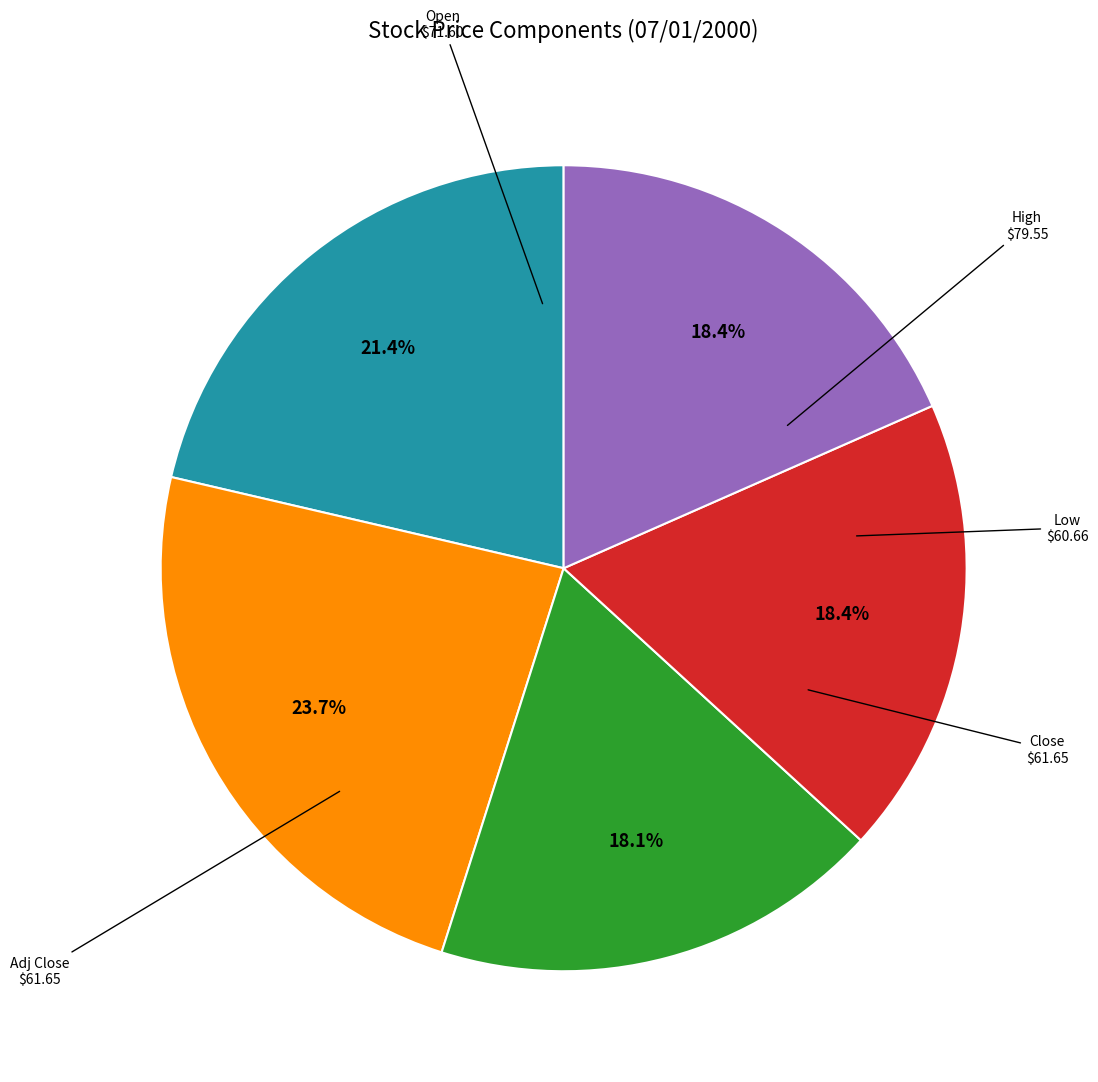

Is there any slice that represents more than half of the pie?

No